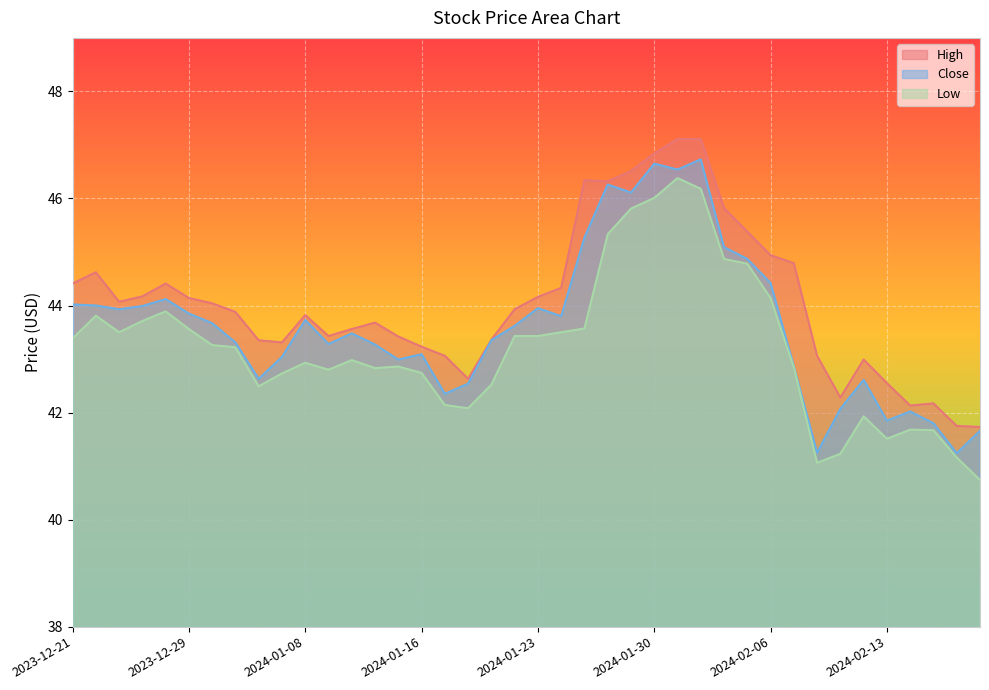

What is the label of the 14th point from the right?

2024-01-31